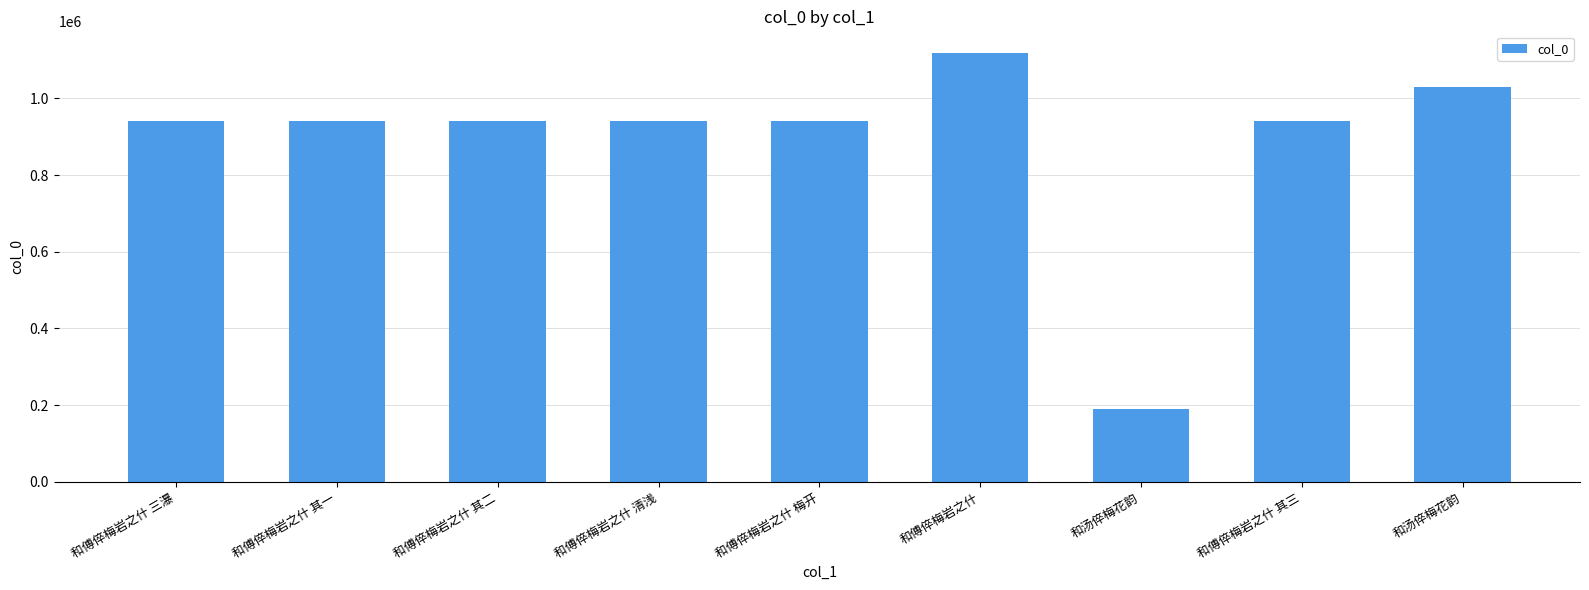

Does the chart contain any negative values?

No